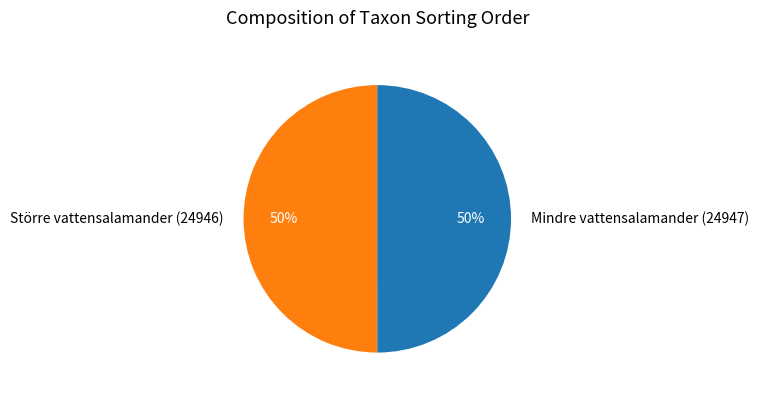

The Mindre vattensalamander (24947) slice represents 56% of the pie. True or false?

False